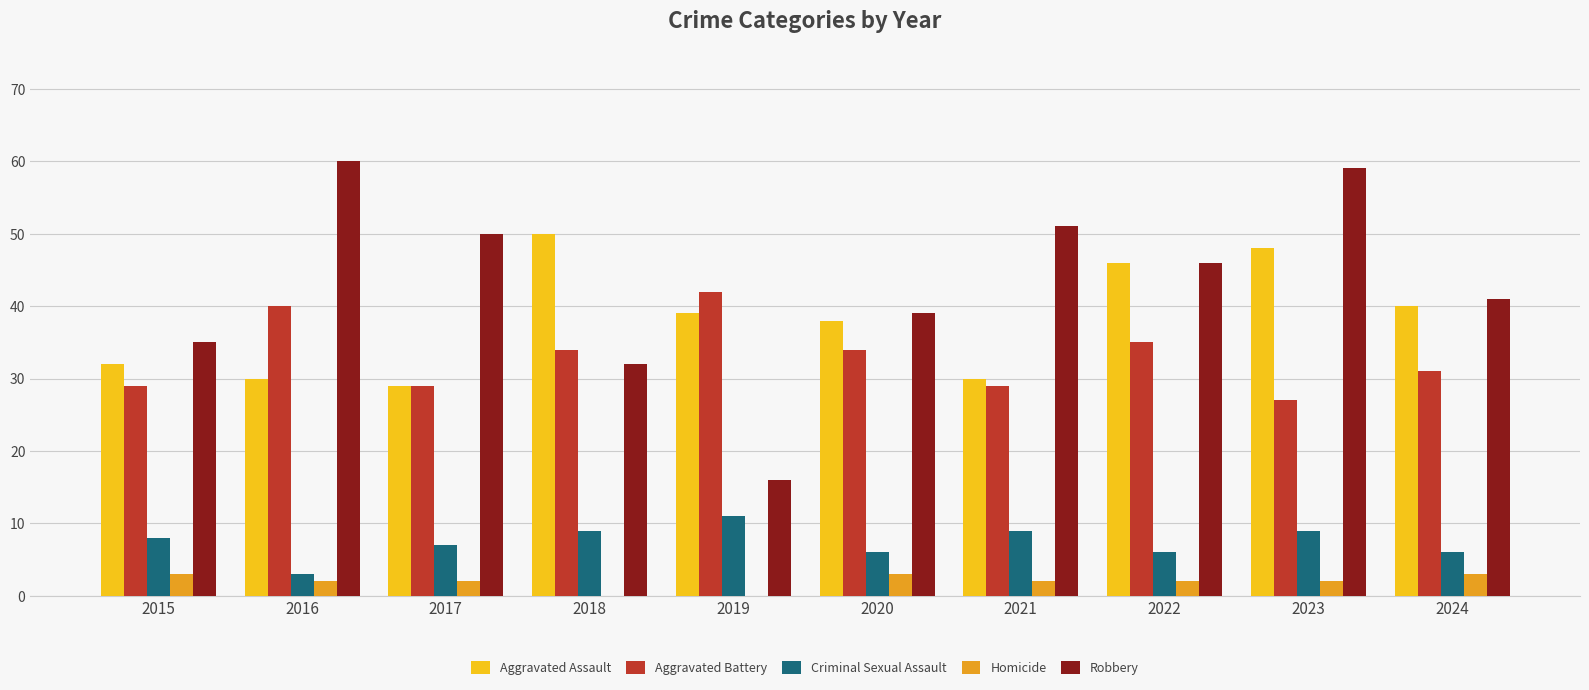

Is the value of Robbery at 2017 greater than the value of Aggravated Assault at 2020?

Yes